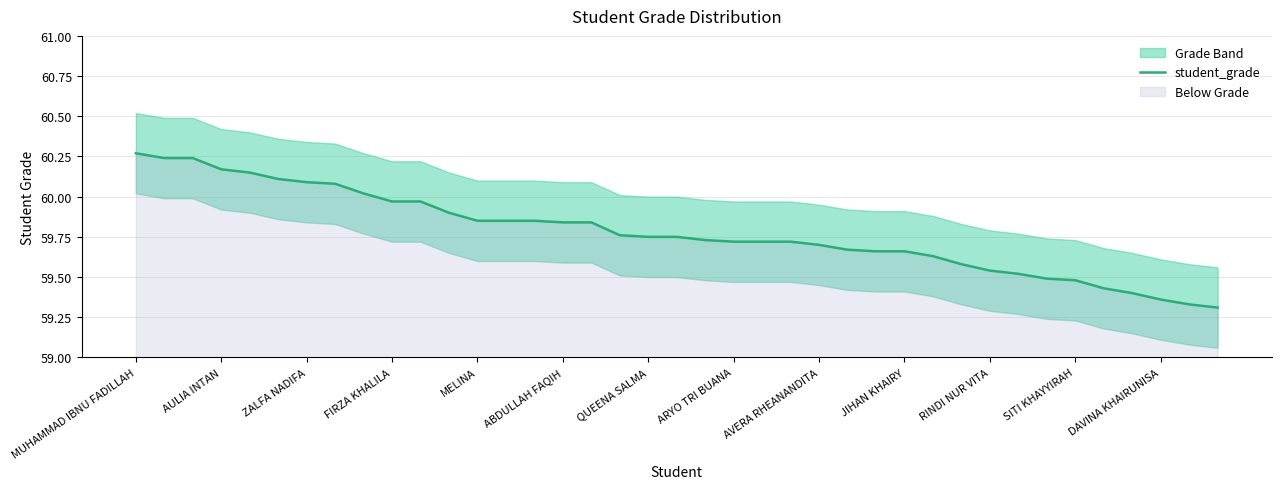

The student_grade series shows 23.8 at MELINA. True or false?

False